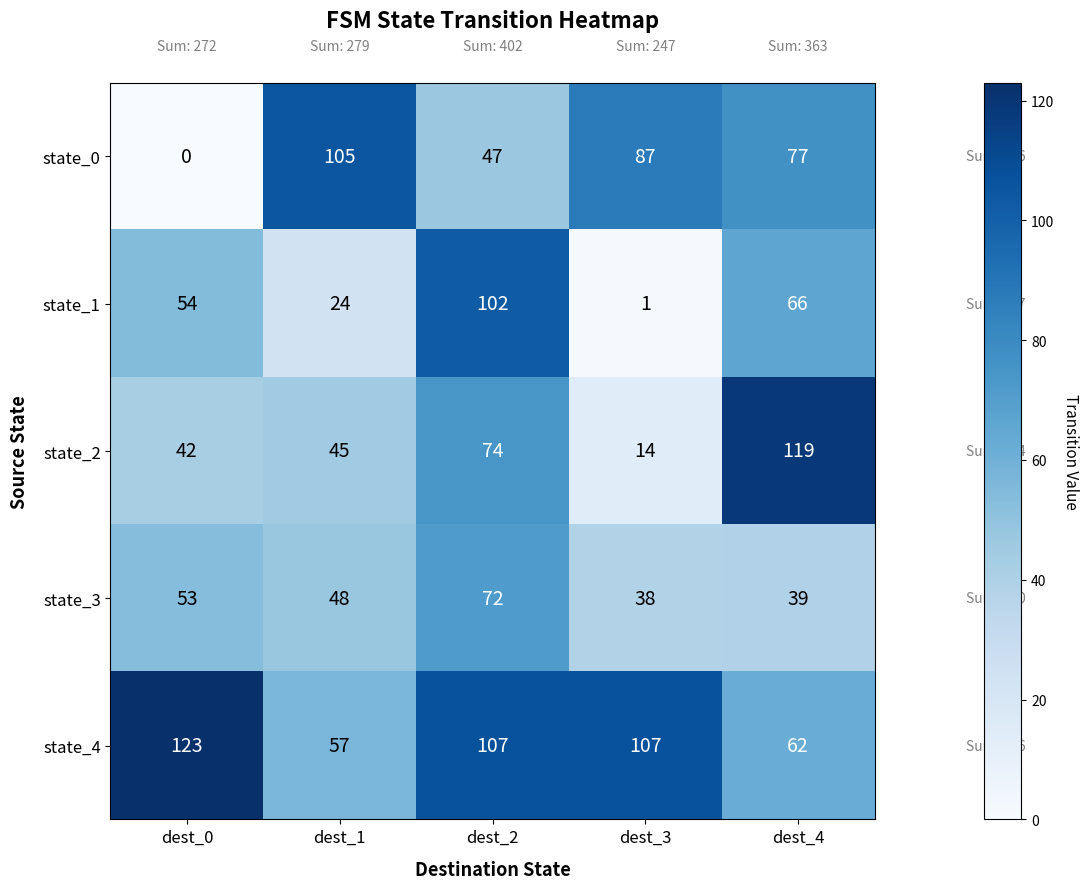

How many categories are shown in the chart?

5